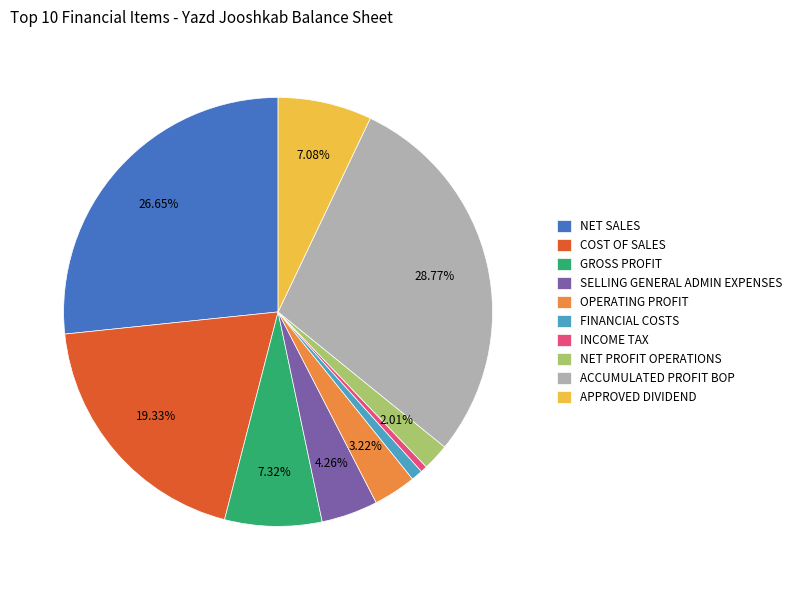

Do GROSS PROFIT and ACCUMULATED PROFIT BOP together represent more than half of the pie?

No